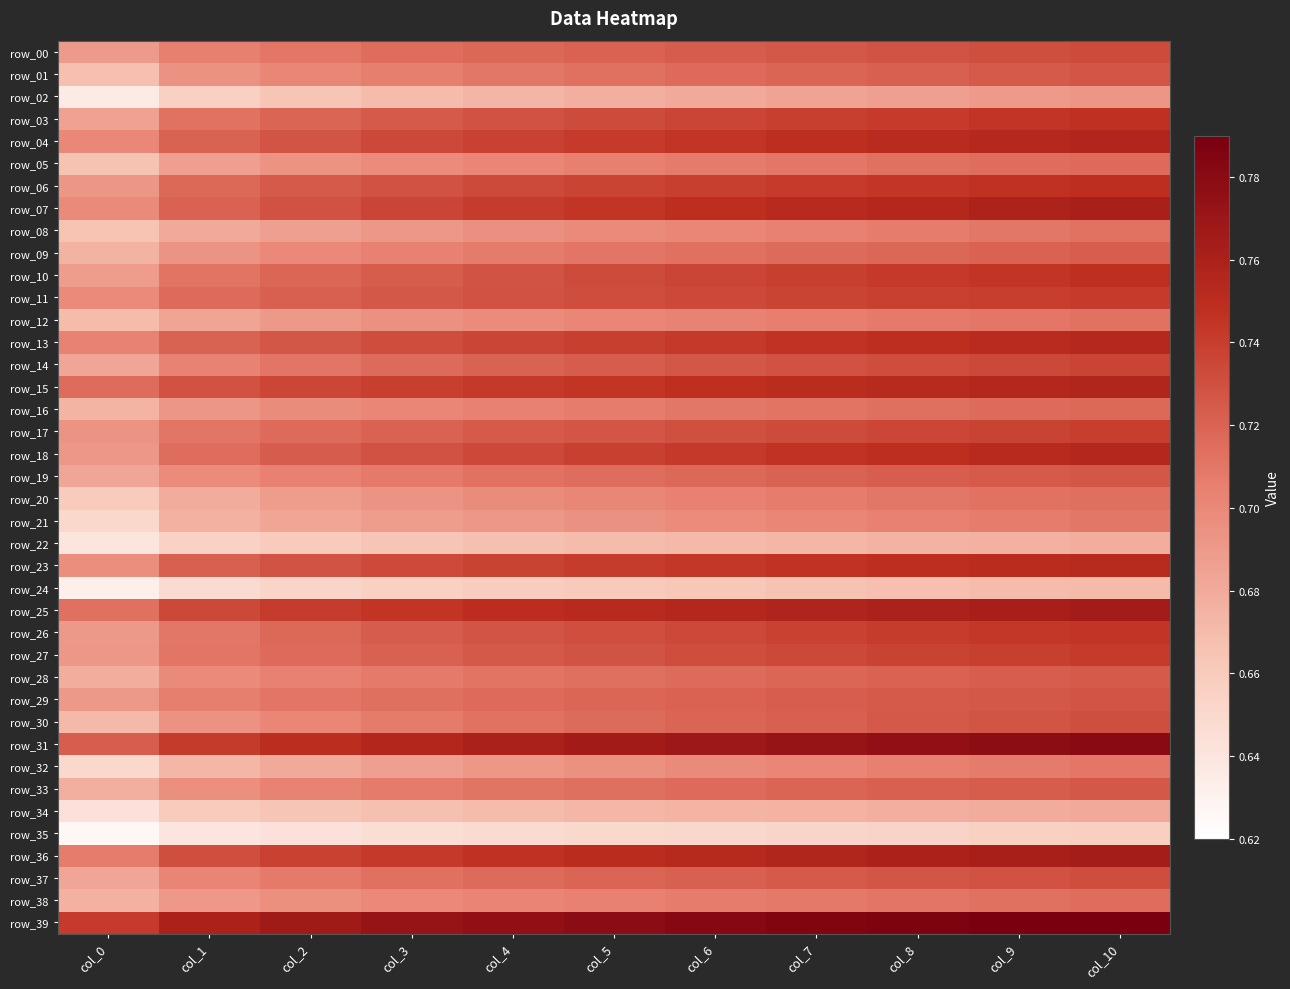

Between col_6 and col_2, which is larger?

col_6